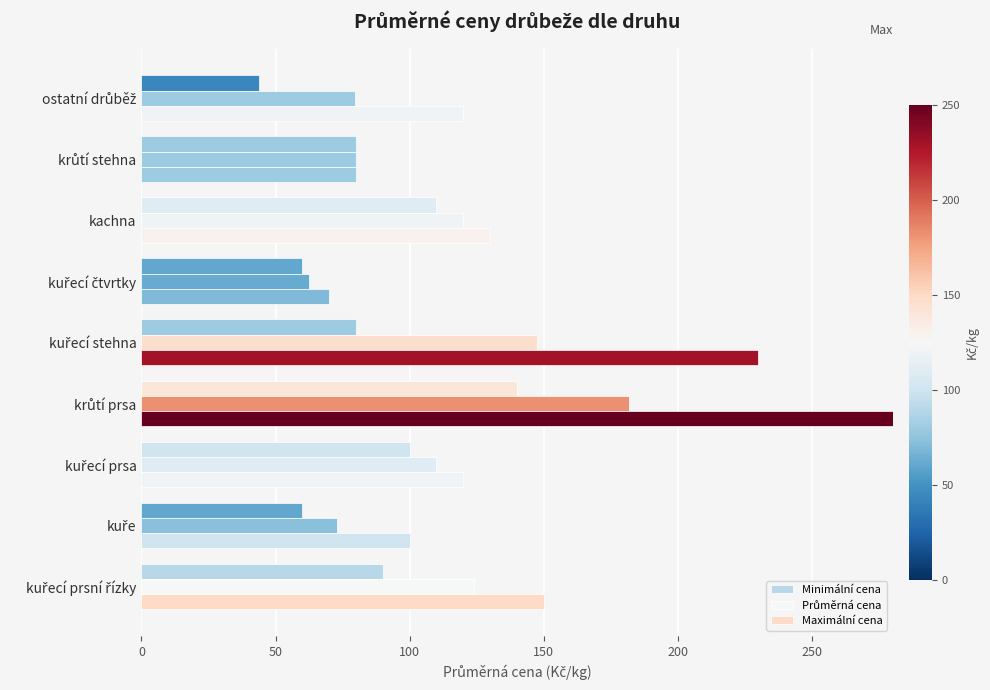

Rank the series by their average value, from lowest to highest.

Minimální cena, Průměrná cena, Maximální cena